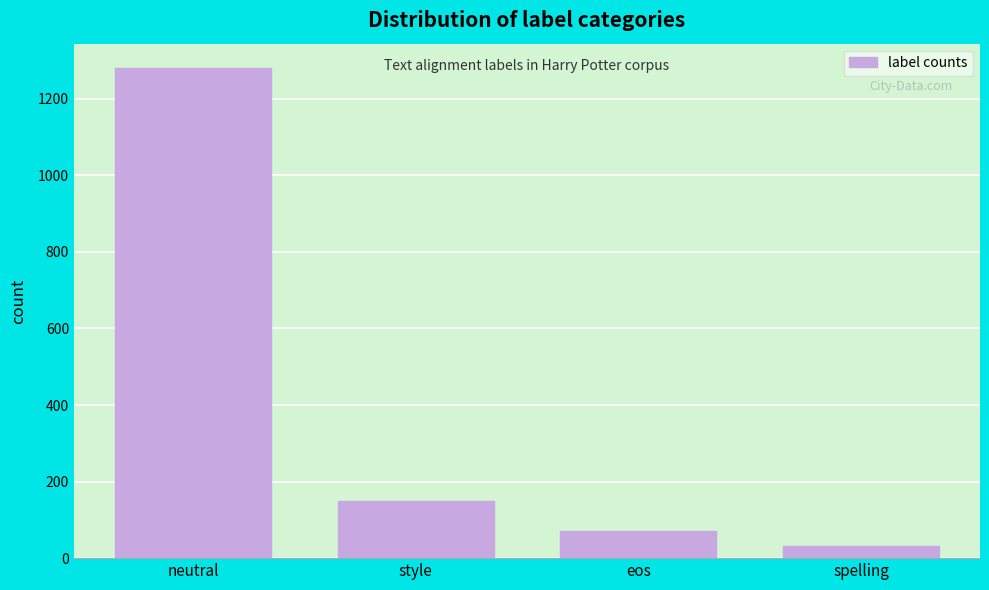

Reading left to right, extract all data points from this chart.

neutral=1280	style=148	eos=72	spelling=32